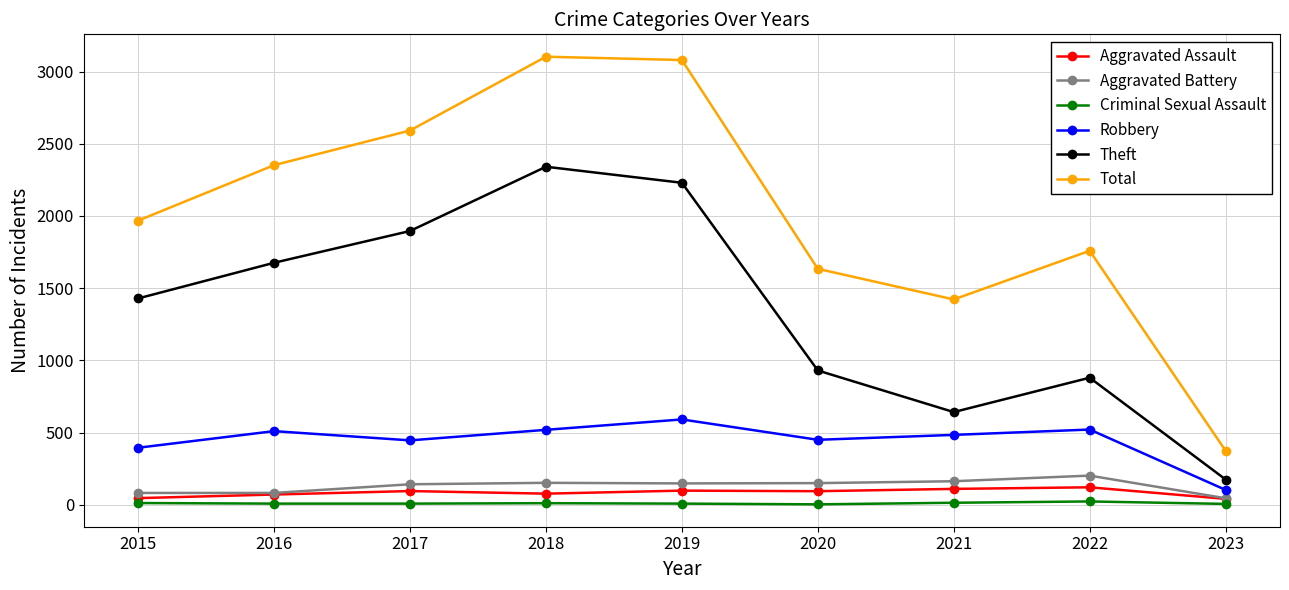

Is it true that Robbery equals 395 at 2015?

True